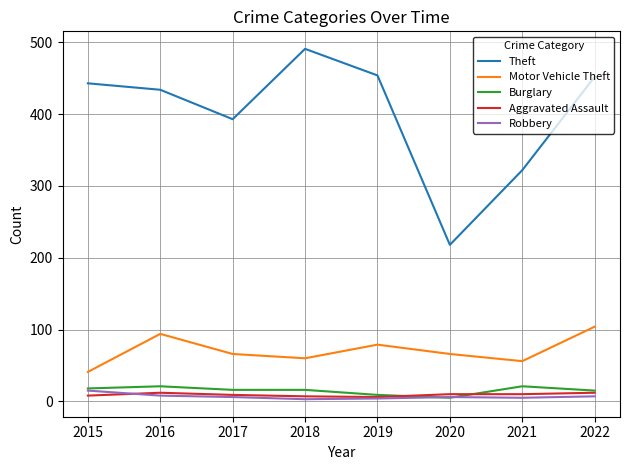

What is the greatest value displayed?

491